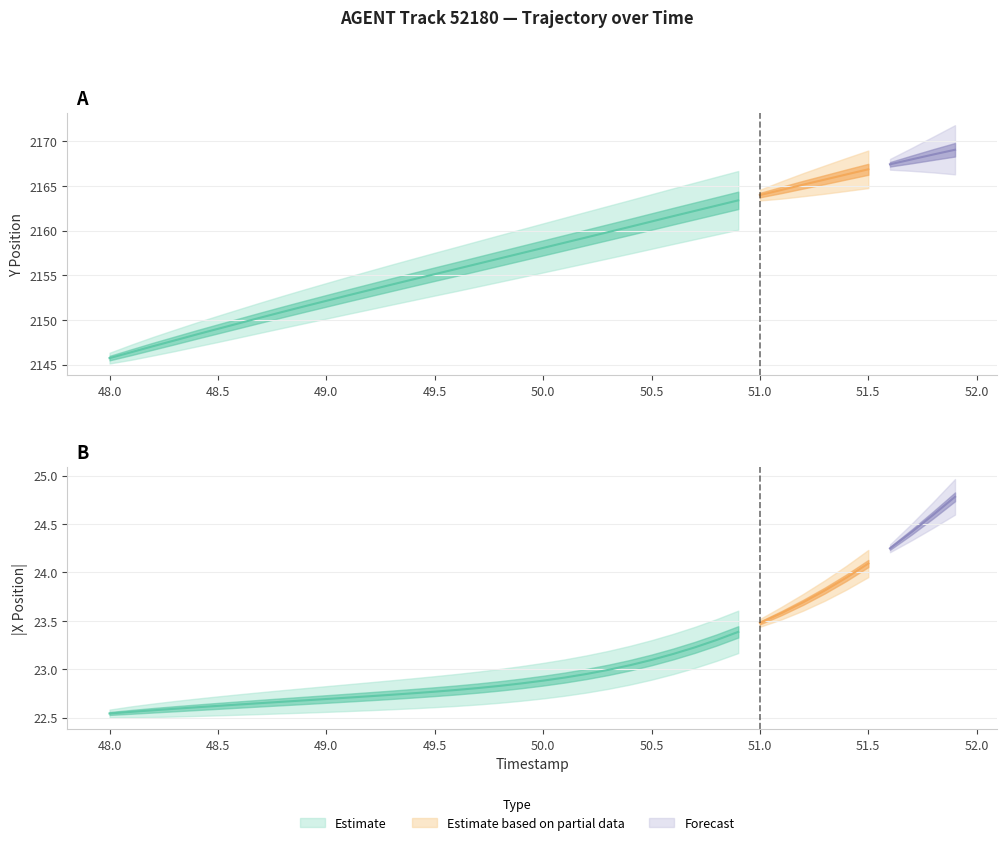

Count the number of categories in the chart.

40